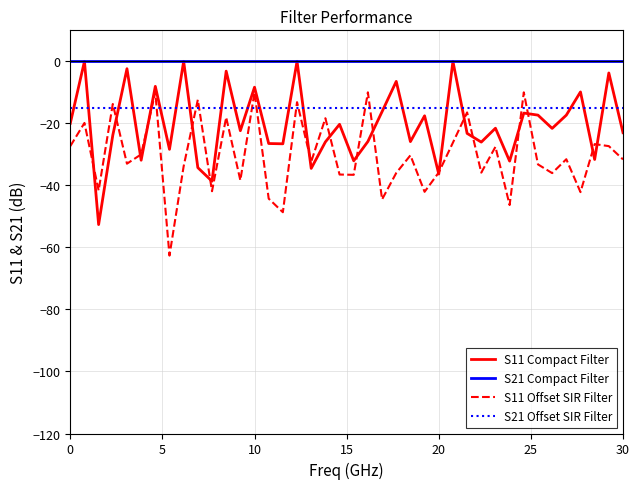

True or false: S11 Offset SIR Filter and S21 Compact Filter cross at least once.

False